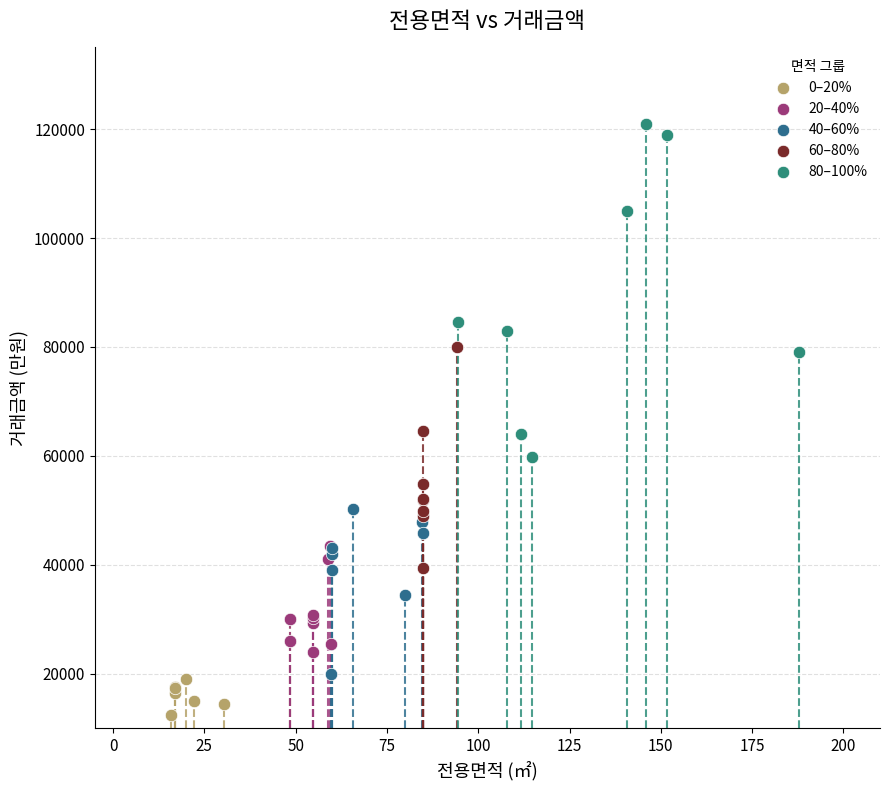

Which series contains the lowest Y value?

0–20%